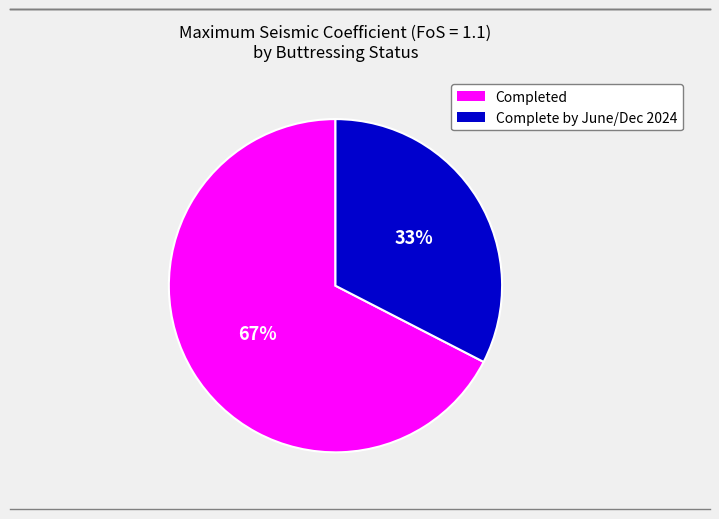

To the nearest percent, what is the average slice percentage?

50%